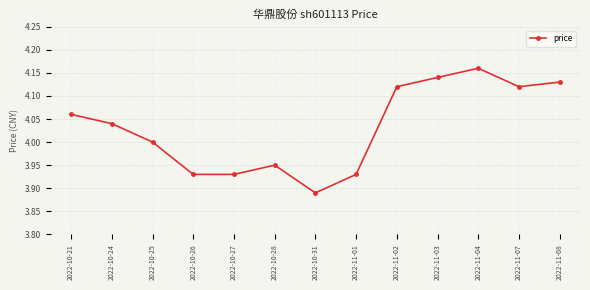

The value at 2022-11-08 is 6.2. True or false?

False